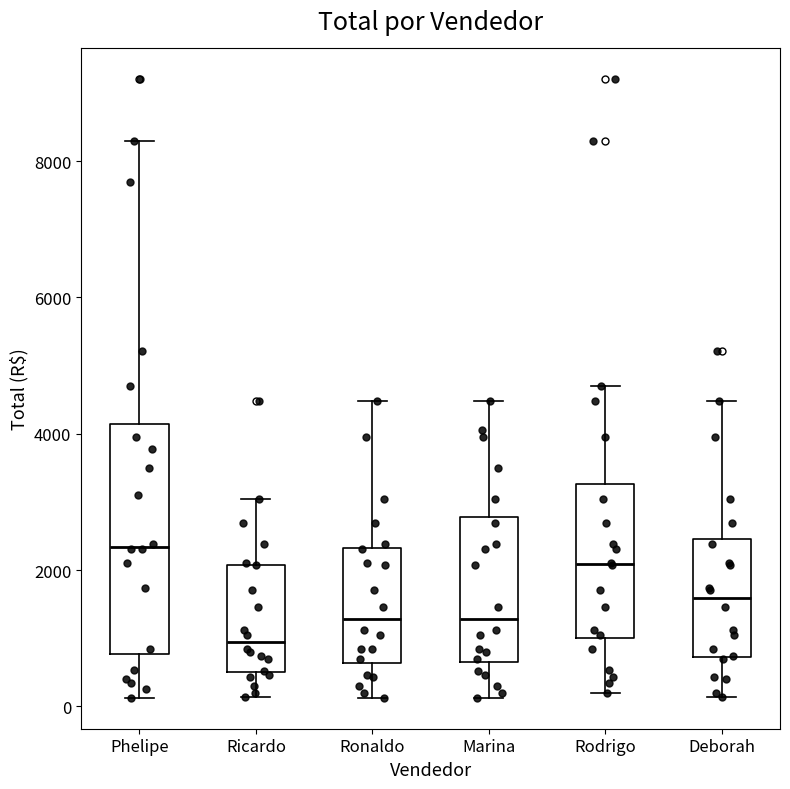

Reading left to right, transcribe this box plot: for each box, give where its median line is, the range the box spans, and where its two whiskers end, as read against the y-axis. The values are not printed on the chart, so give them approximately, as read against the axis.

Phelipe: median 2400, box 800 to 4200, whiskers 200 to 8400
Ricardo: median 1000, box 600 to 2000, whiskers 200 to 3000
Ronaldo: median 1200, box 600 to 2400, whiskers 200 to 4400
Marina: median 1200, box 600 to 2800, whiskers 200 to 4400
Rodrigo: median 2000, box 1000 to 3200, whiskers 200 to 4800
Deborah: median 1600, box 800 to 2400, whiskers 200 to 4400